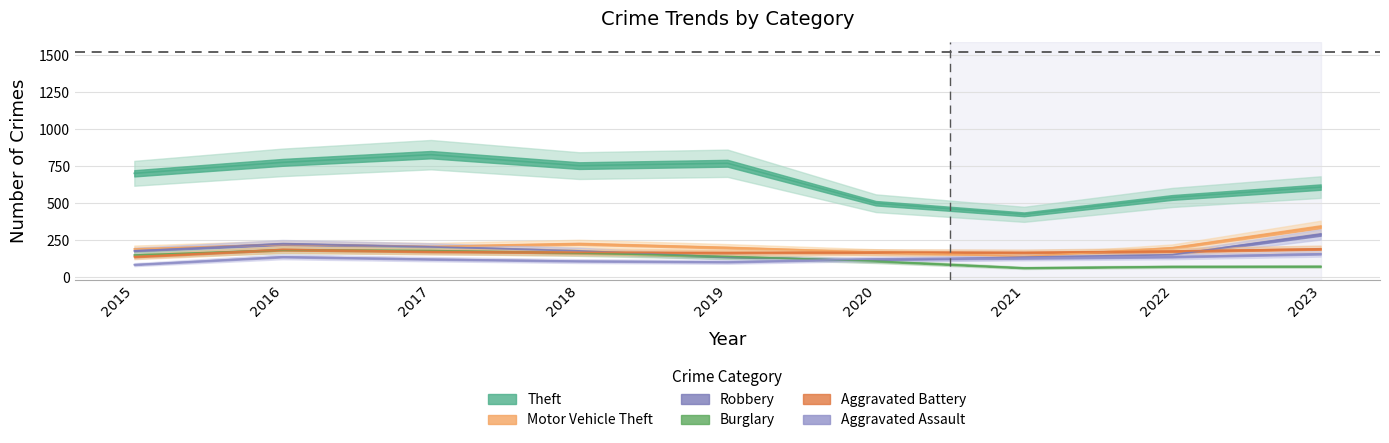

Which series has the largest total across all categories?

Theft